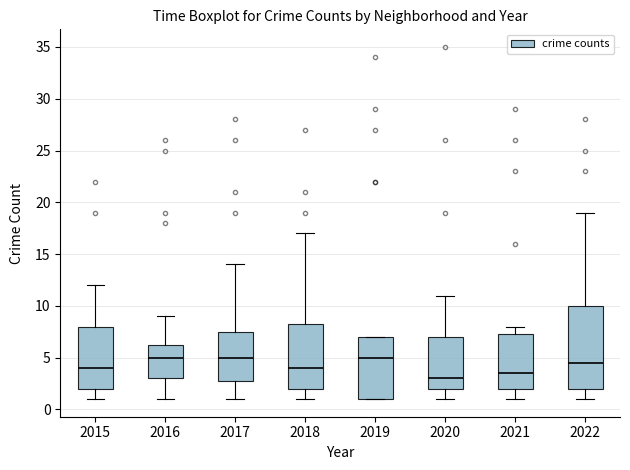

Which box's median line is the lowest?

2020